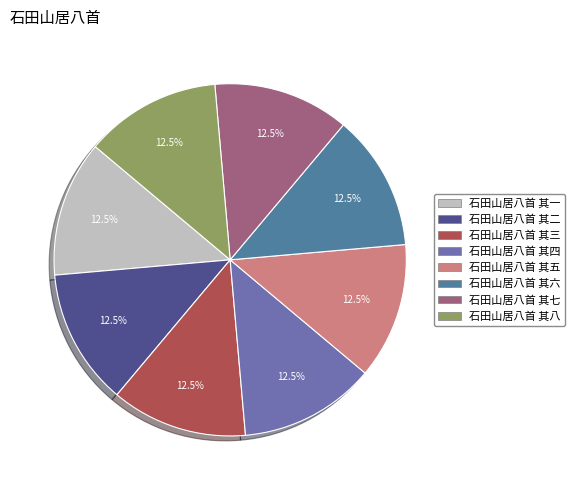

To the nearest percent, what is the combined percentage of 石田山居八首 其四 and 石田山居八首 其七?

25%